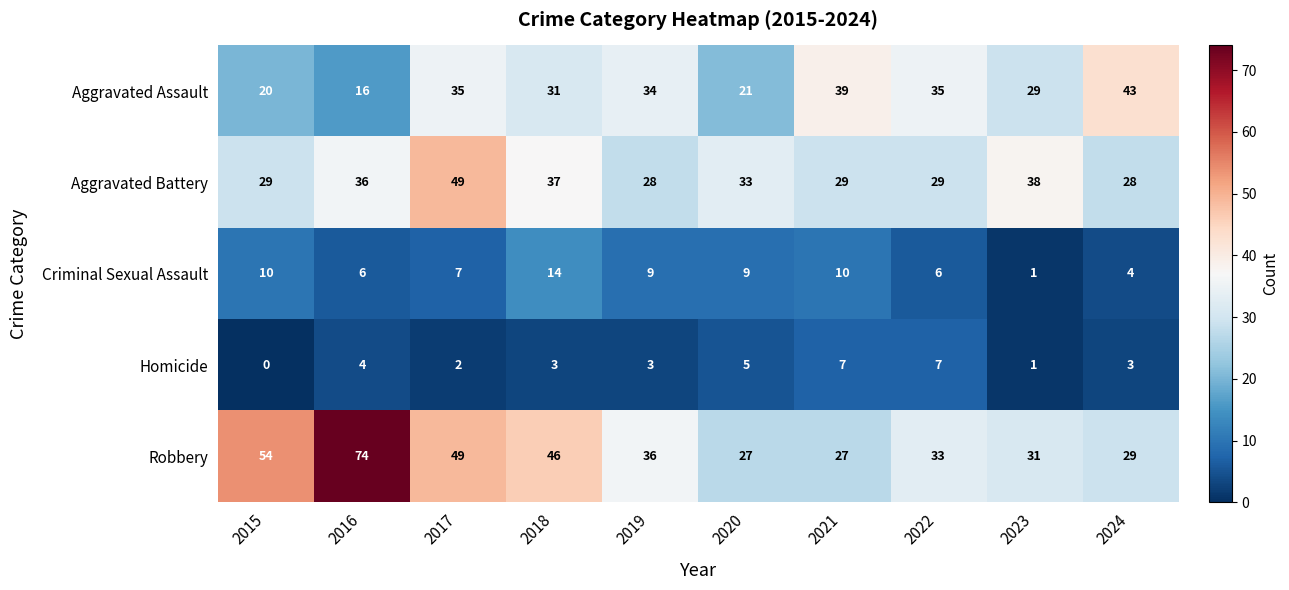

What is the difference between the highest and lowest values at 2015?

54